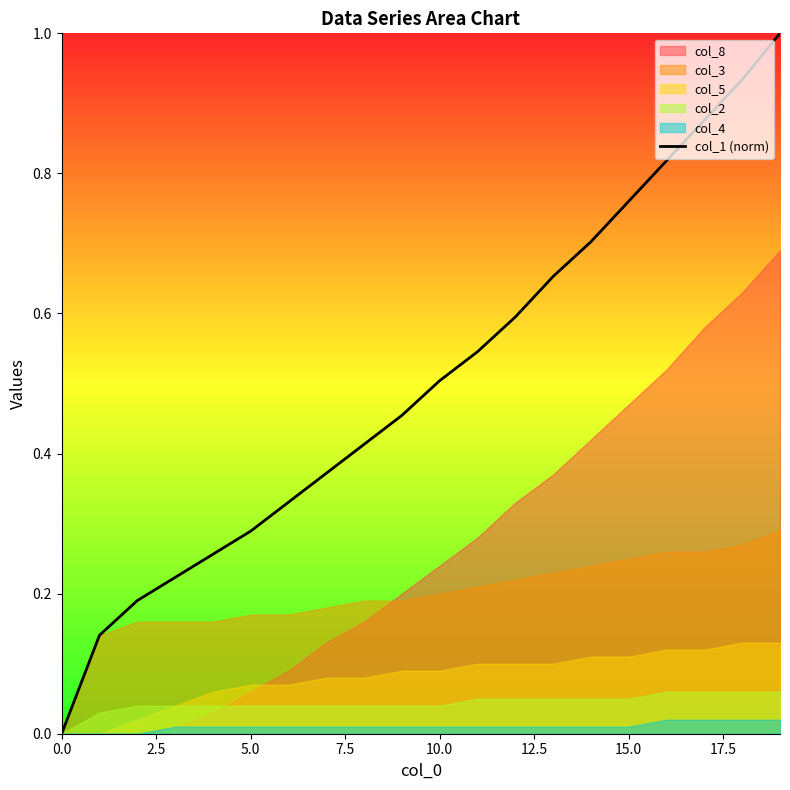

What is the average value?

0.5